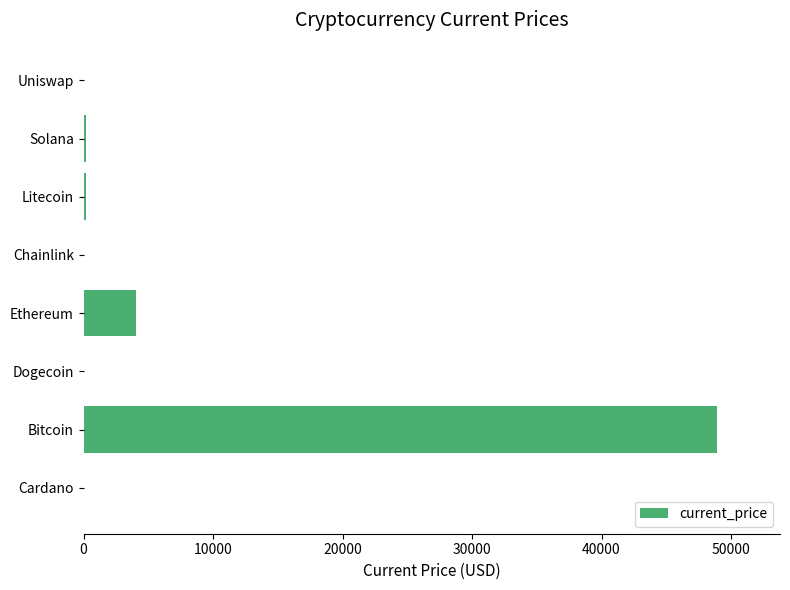

What is the maximum value shown in the chart?

48895.0